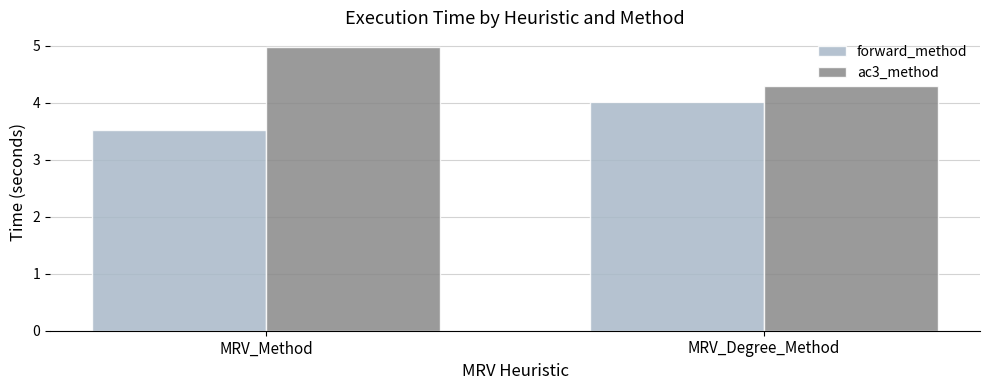

Between MRV_Method and MRV_Degree_Method, which series saw the biggest shift?

ac3_method